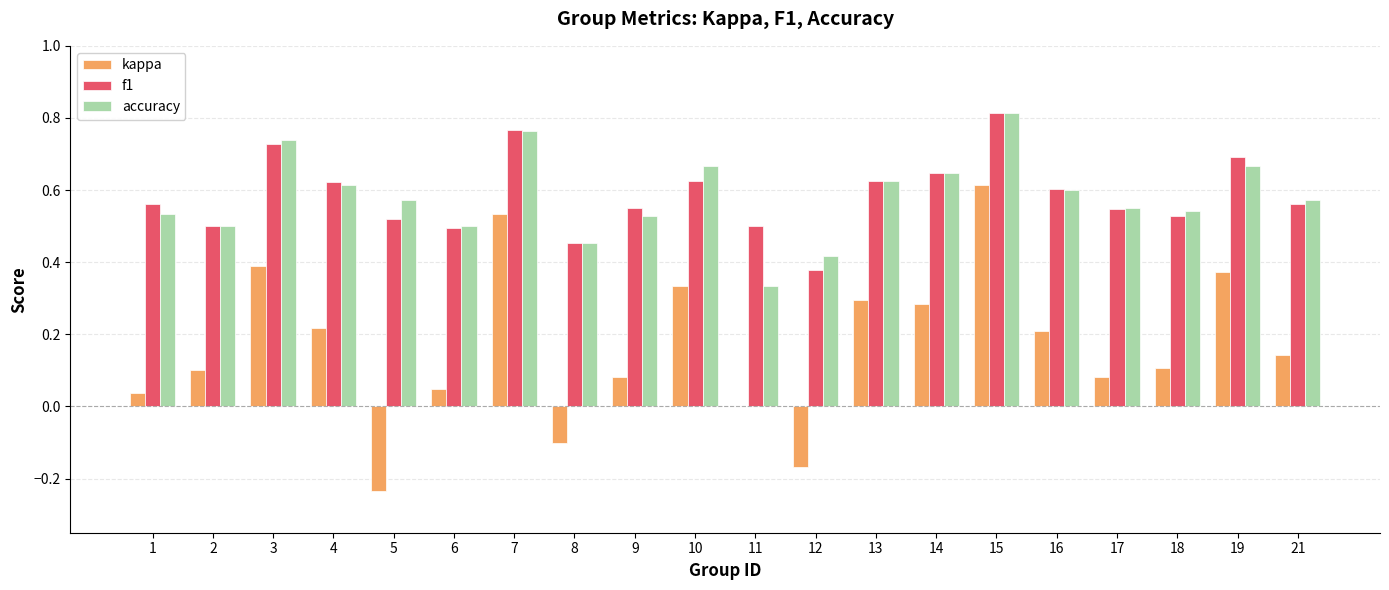

What is the total value across all series at 4?

1.5